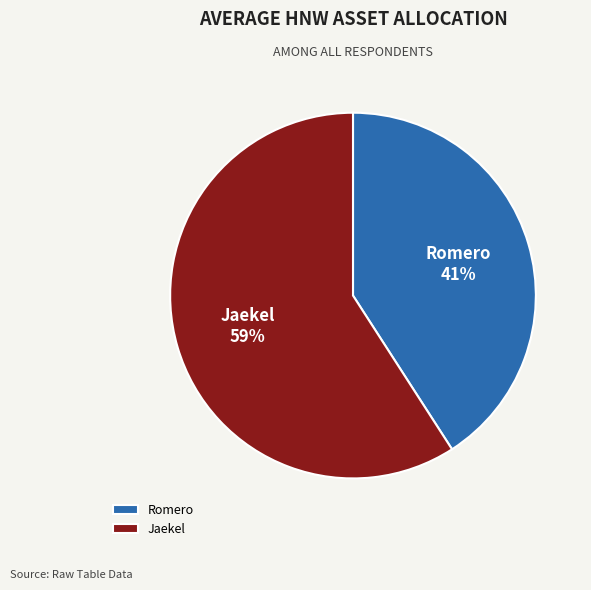

The Jaekel slice represents 71% of the pie. True or false?

False